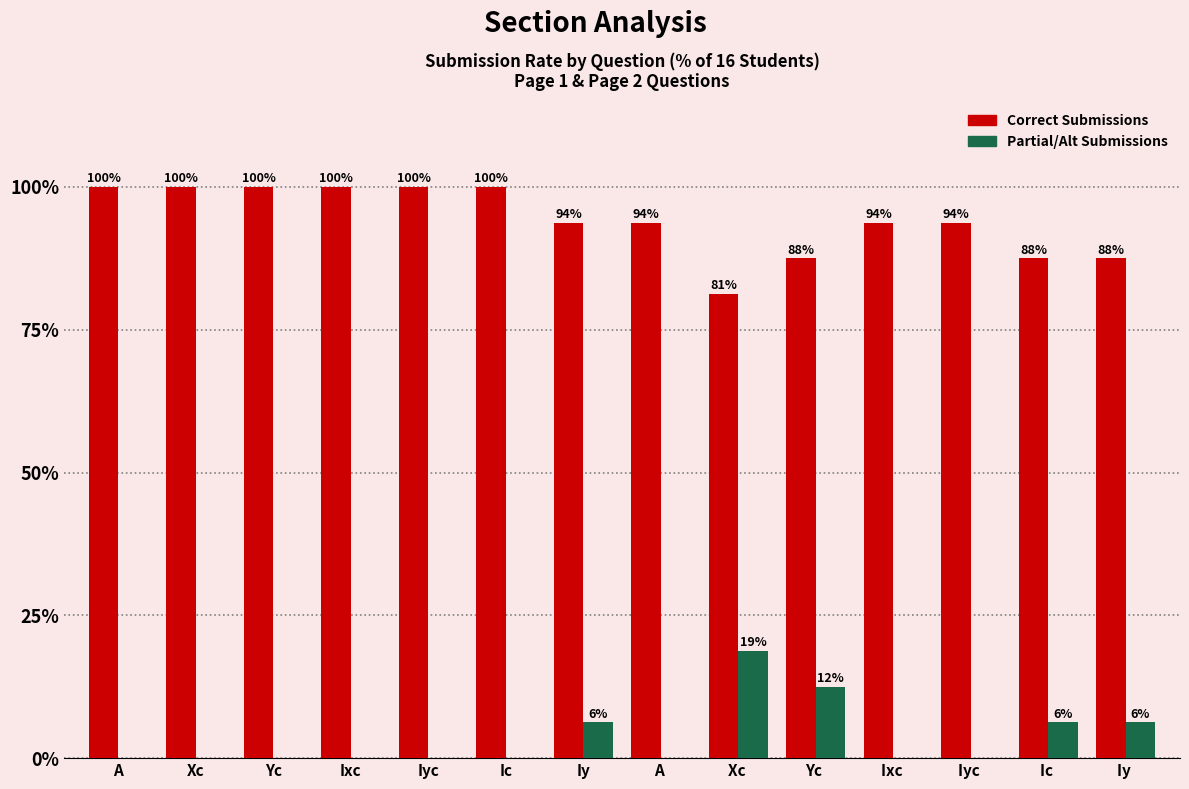

Between Xc and Iyc , which series saw the biggest shift?

Correct Submissions